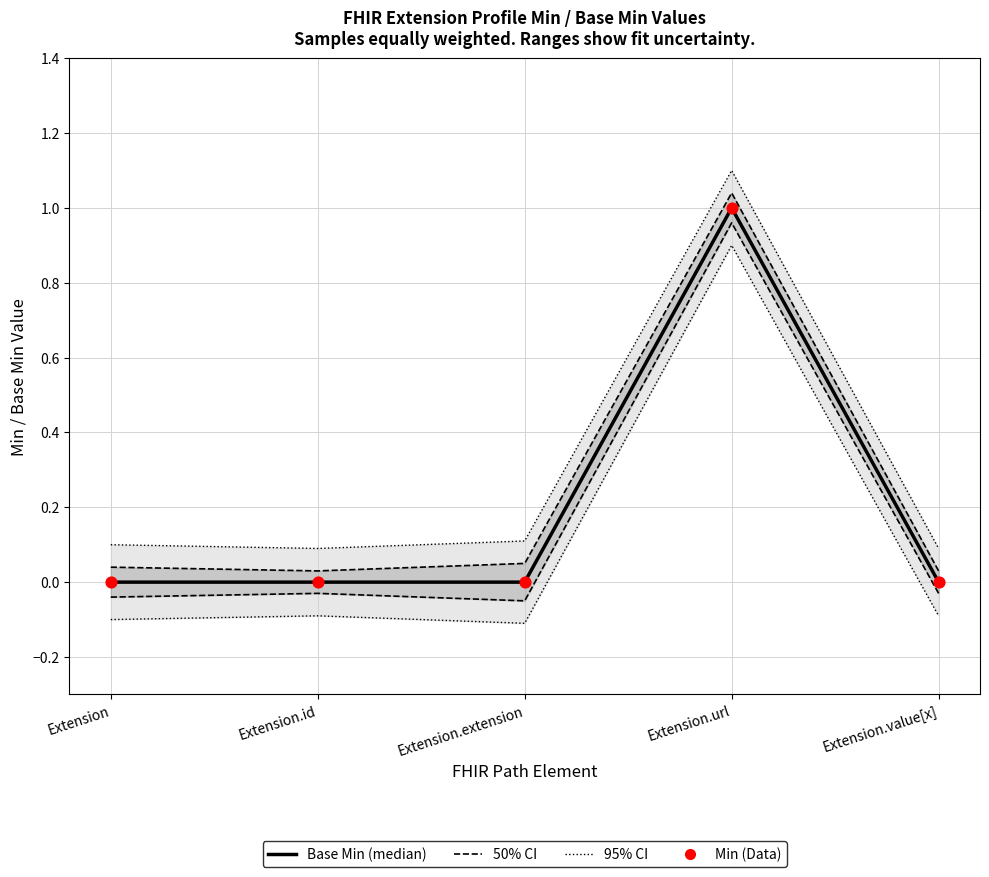

Which series contains the highest Y value?

Base Min